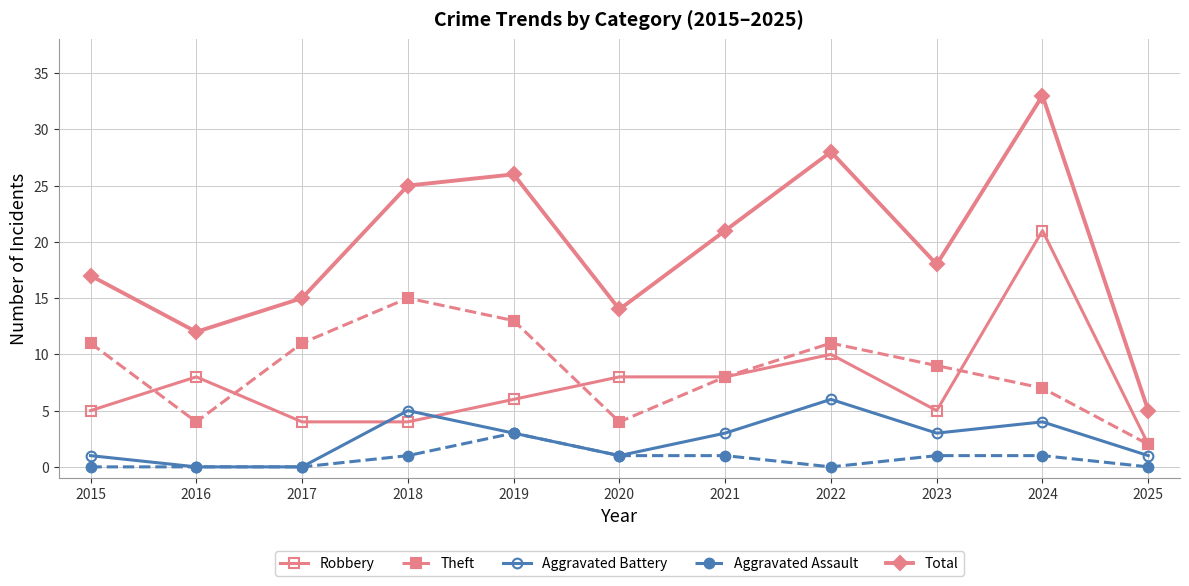

The Robbery series shows 5 at 2023. True or false?

True